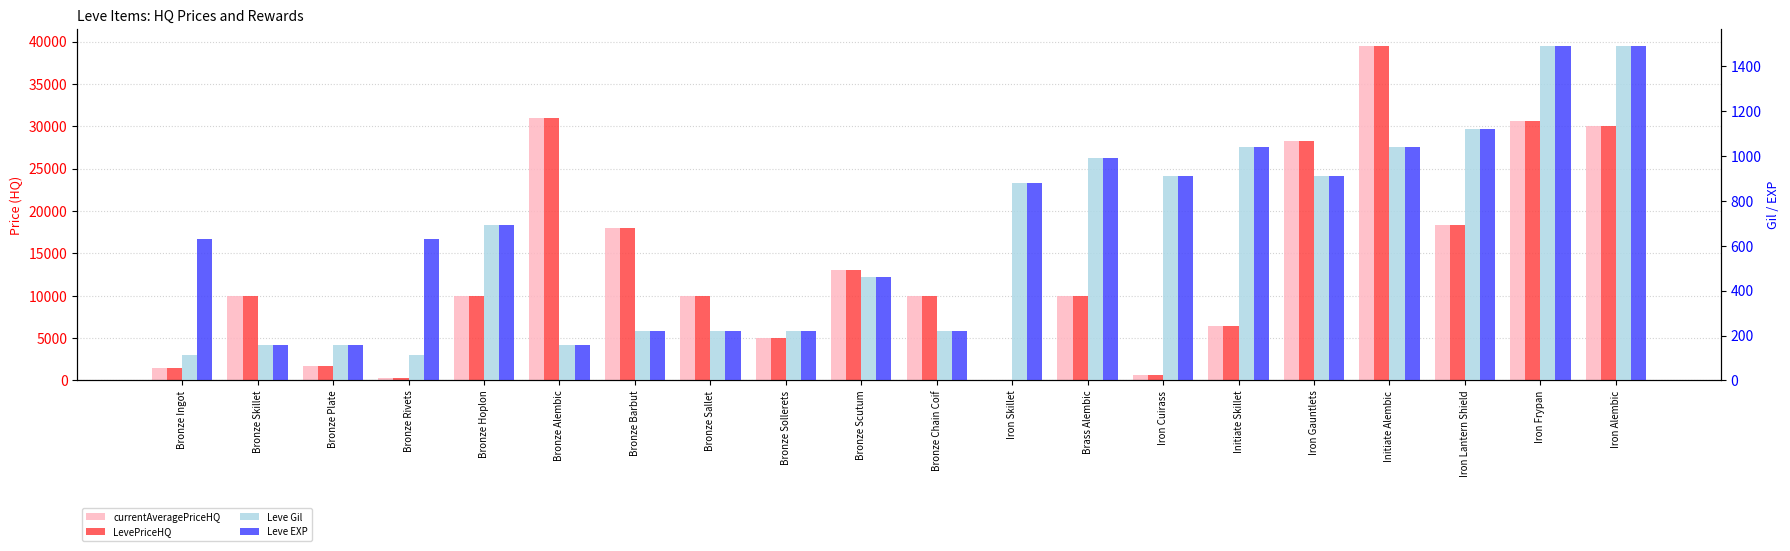

The currentAveragePriceHQ series shows 3452.4 at Initiate Skillet. True or false?

False